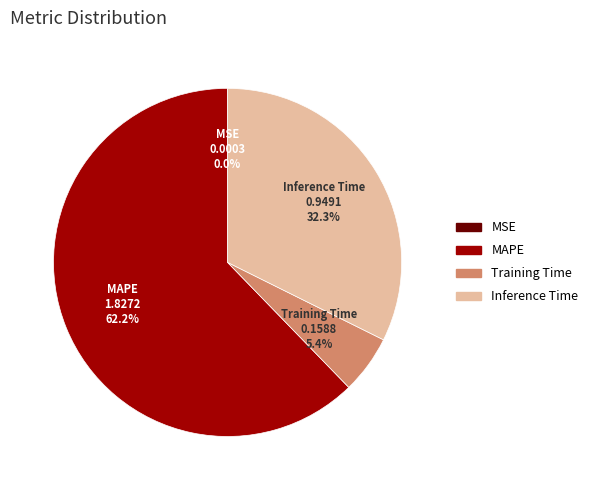

Does any single category account for the majority?

Yes